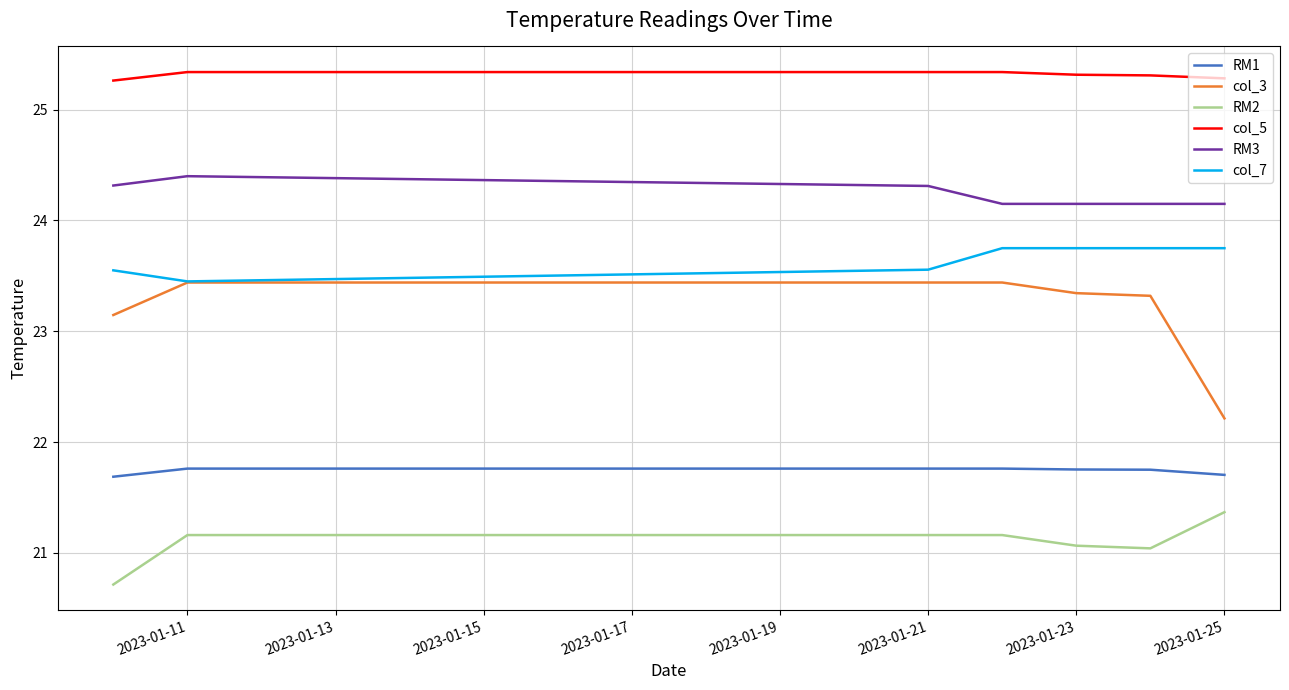

What is the greatest value displayed?

25.3